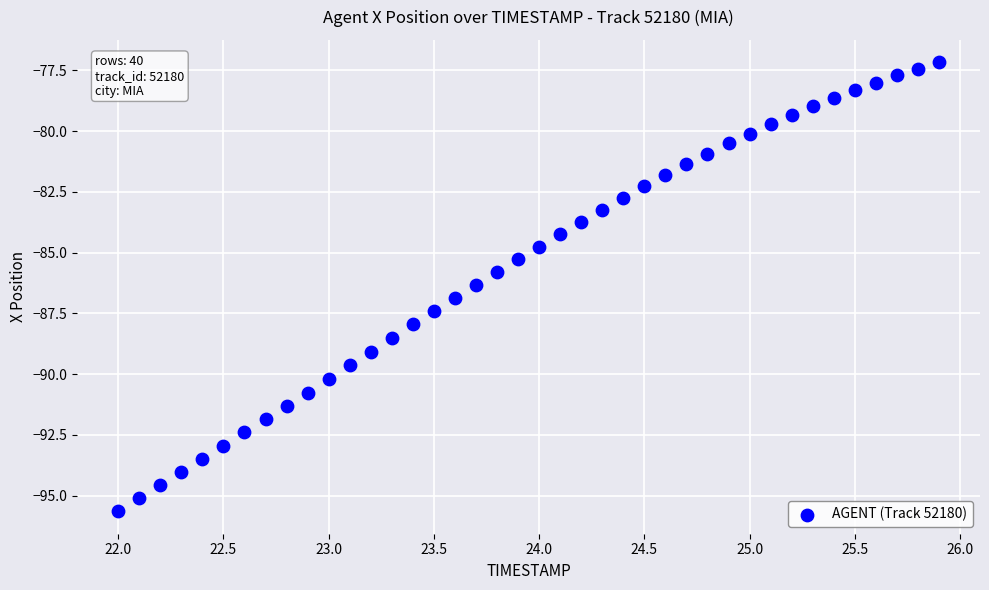

What is the range of X values (max minus min)?

3.9